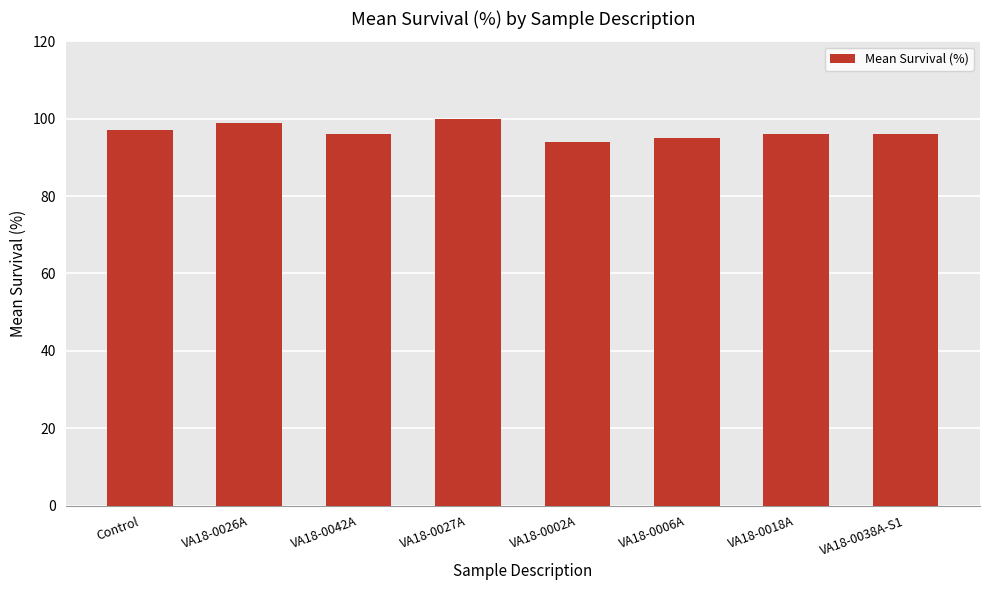

True or false: the data shows 95 at VA18-0006A.

True